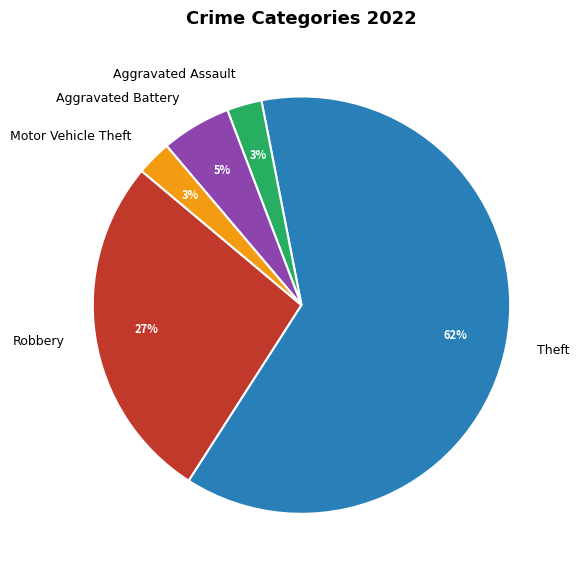

Do Aggravated Assault and Aggravated Battery together represent more than half of the pie?

No